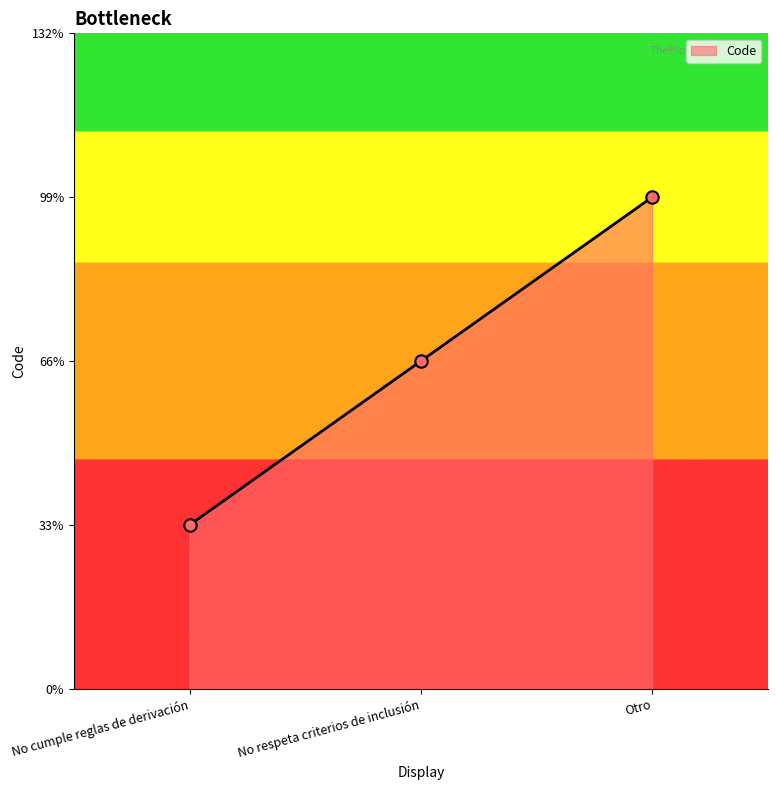

What is the ratio of the value at No cumple reglas de derivación to the value at No respeta criterios de inclusión?

0.5